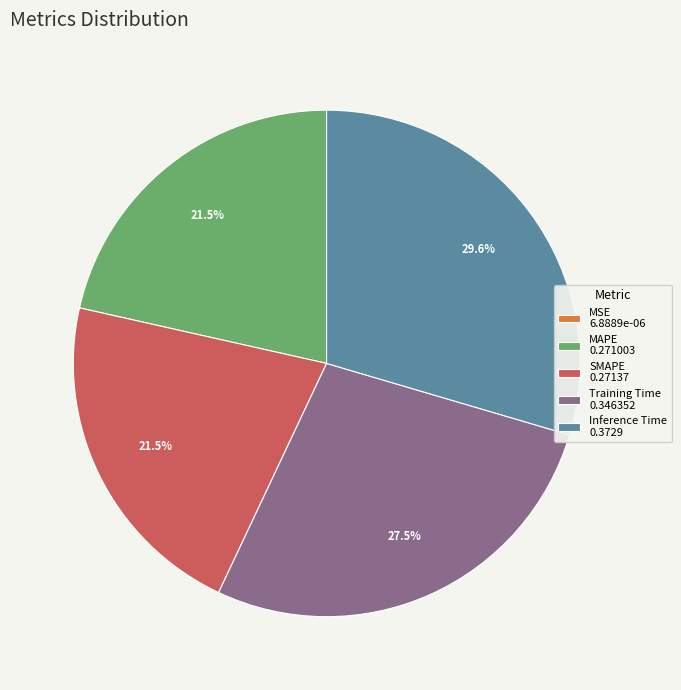

Which slice is the largest?

Inference Time